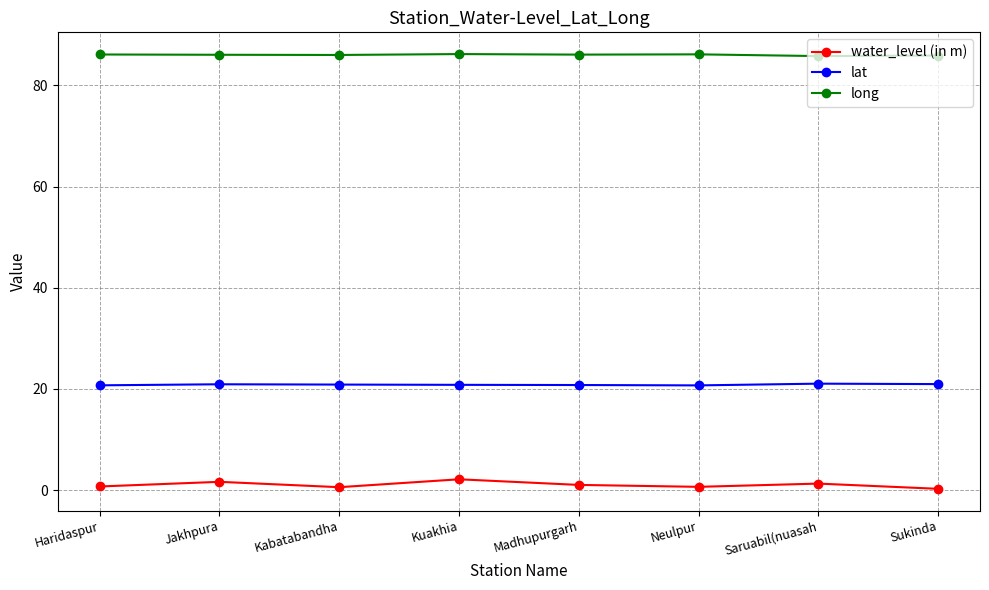

True or false: water_level (in m) has more than 1 points higher than both neighbors.

True